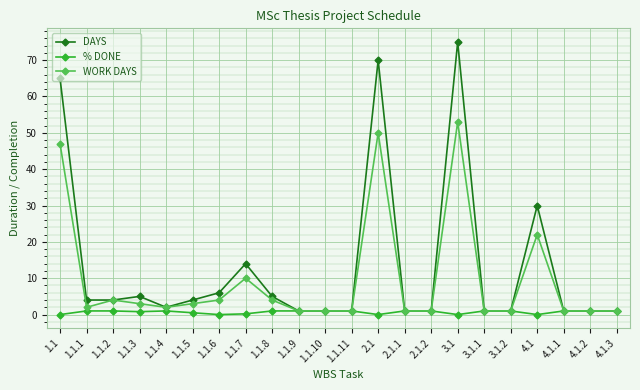

True or false: DAYS has a value of 2.0 at 1.1.4.

True